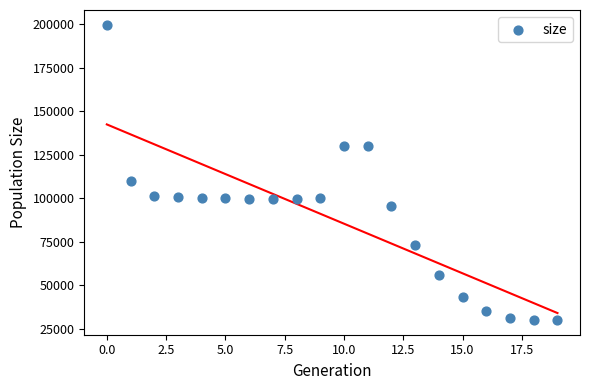

What is the range of Y values (max minus min)?

169835